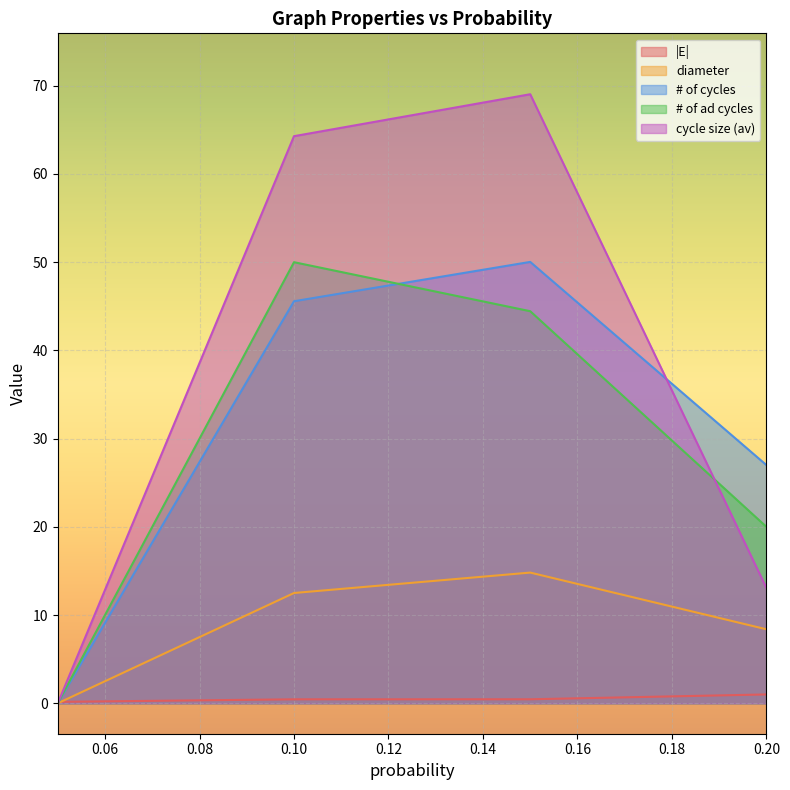

Reading left to right, list all the values displayed in this chart.

|E|: 0.05=0.2	0.1=0.4	0.15000000000000002=0.5	0.2=1.0
diameter: 0.05=0.0	0.1=12.5	0.15000000000000002=14.8	0.2=8.4
# of cycles: 0.05=0.0	0.1=45.6	0.15000000000000002=50.0	0.2=27.0
# of ad cycles: 0.05=0.0	0.1=50.0	0.15000000000000002=44.4	0.2=20.0
cycle size (av): 0.05=0.0	0.1=64.3	0.15000000000000002=69.0	0.2=13.1